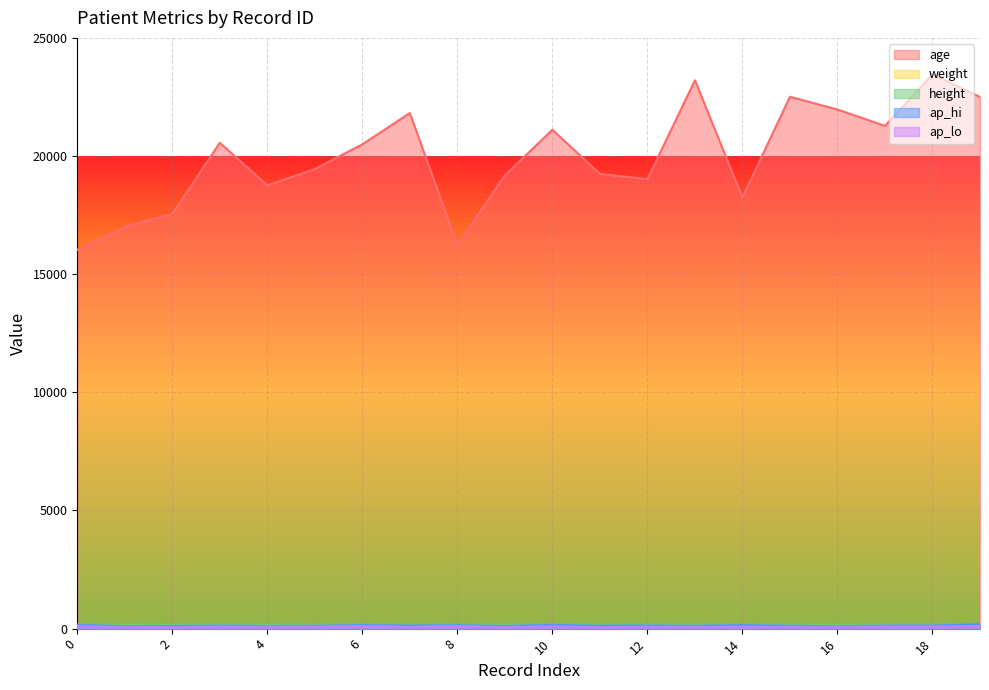

Is it true that ap_hi equals 120 at 15?

True